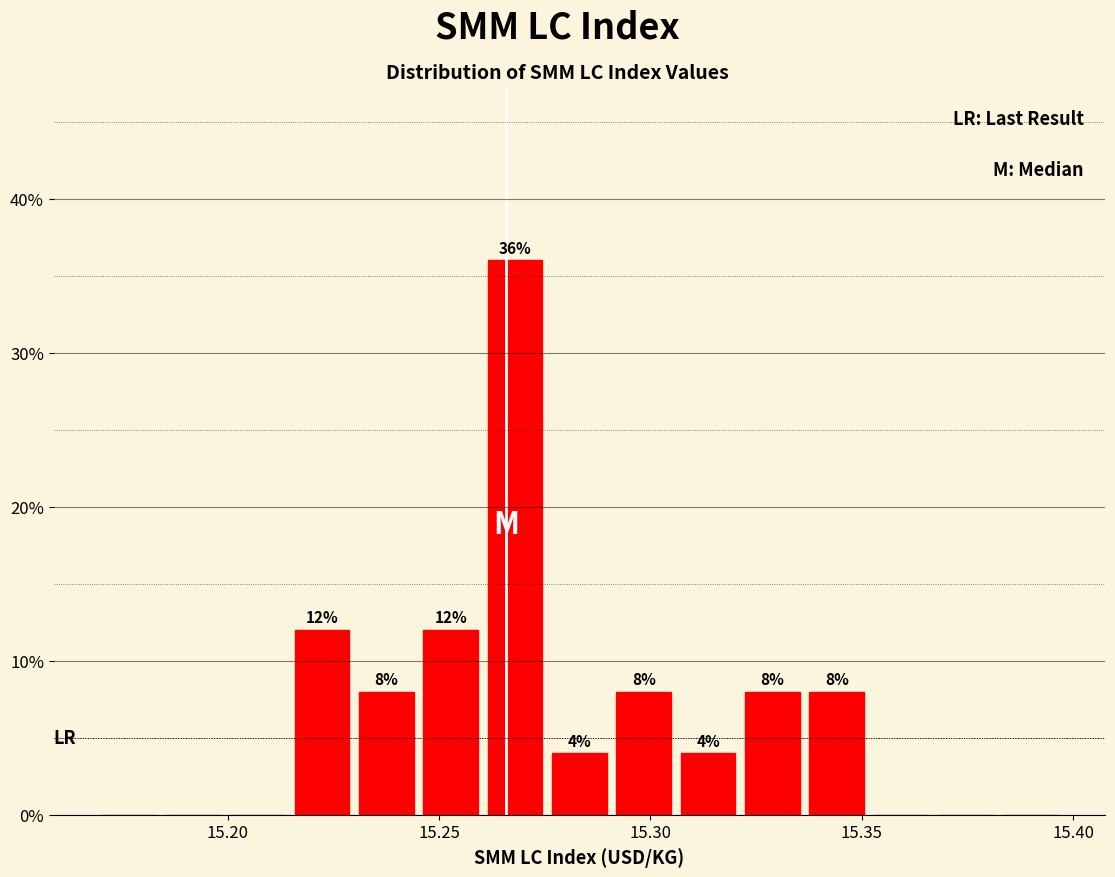

Around what value on the x-axis is the tallest bar? Give the approximate position of its centre, as read against the axis.

15.270